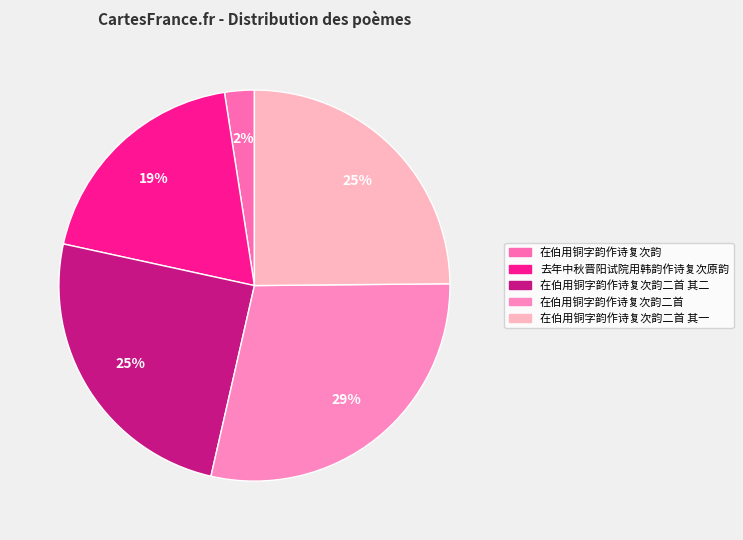

Count the number of slices in the pie.

5